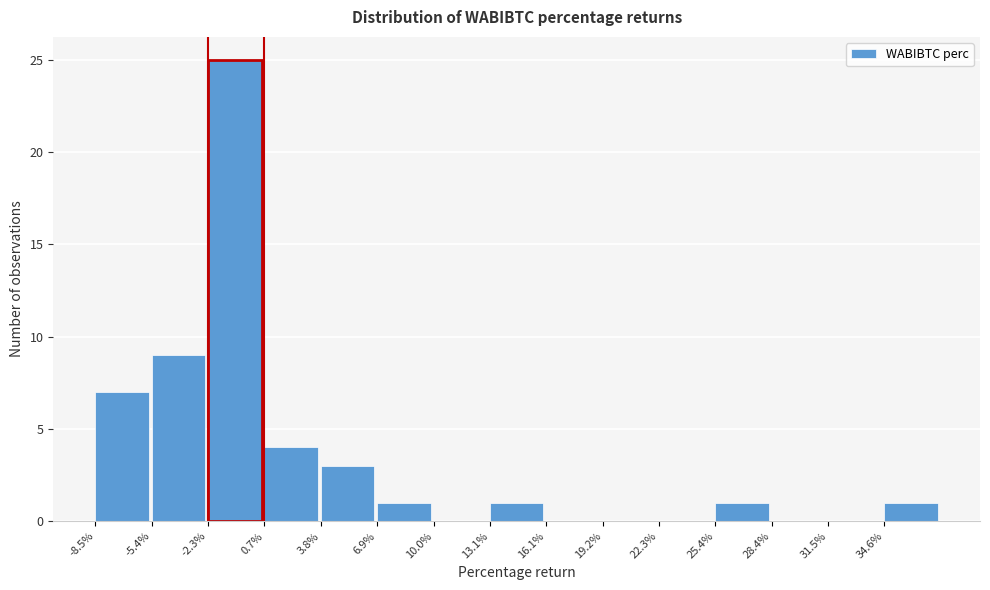

What is the height of the bar covering 13.0 to 16.0 on the x-axis? Neither the bar edges nor the heights are printed on the chart, so give them approximately, as read against the axes.

1